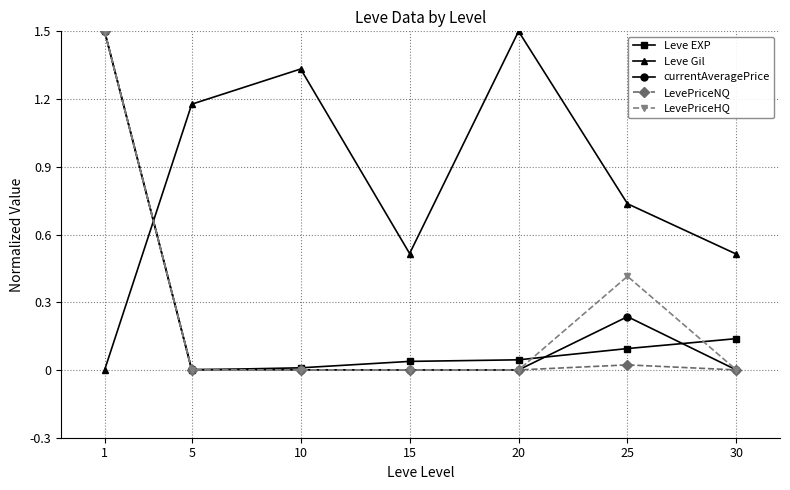

True or false: currentAveragePrice has more than 2 points higher than both neighbors.

False